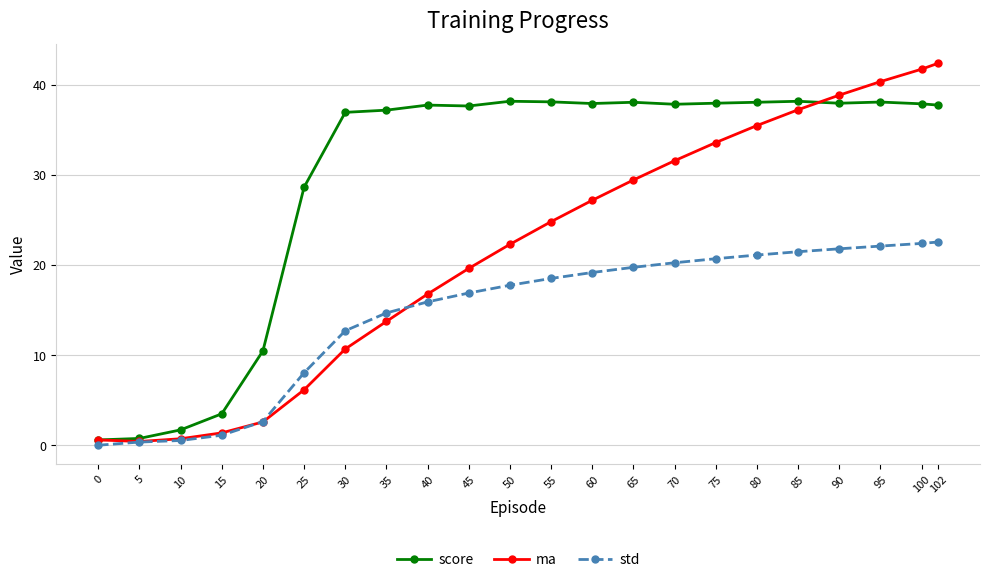

What is the difference between the maximum and minimum values in the ma series?

42.0